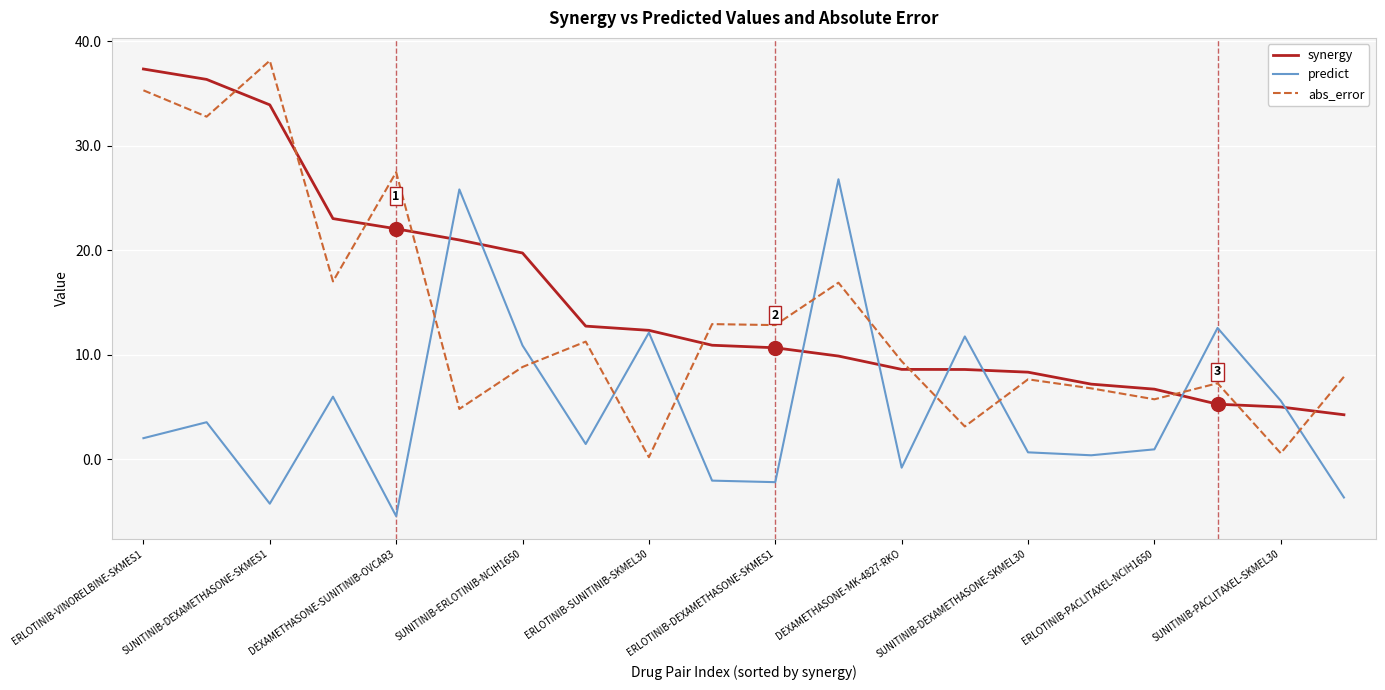

Rank the series by their average value, from lowest to highest.

predict, abs_error, synergy